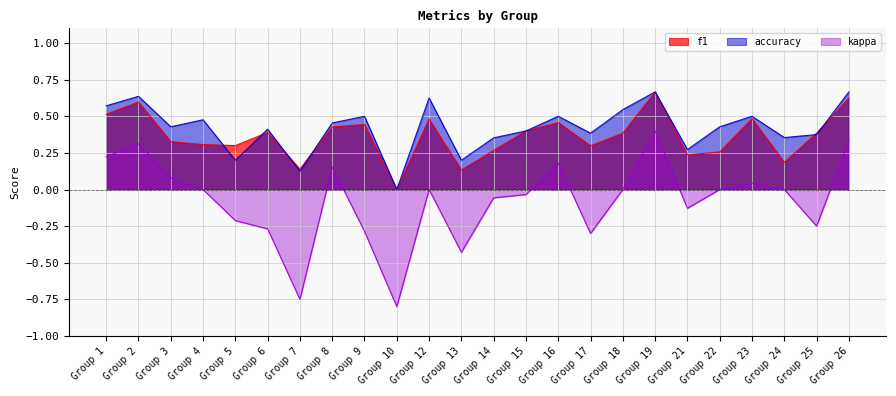

What is the average value of the kappa series?

-0.1